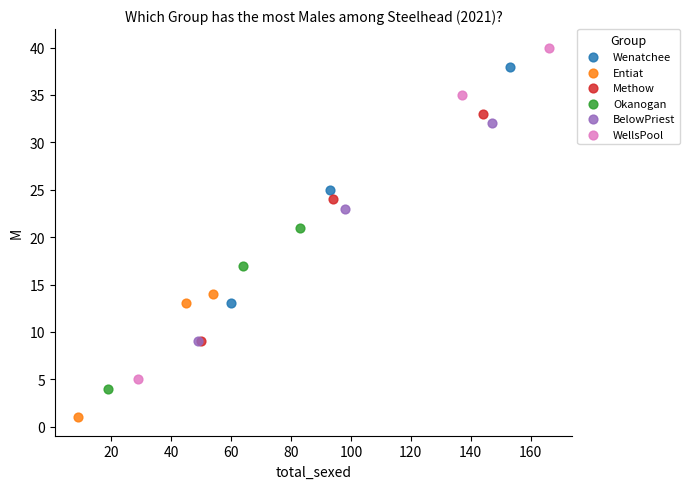

What are all the series names shown in the legend?

Wenatchee, Entiat, Methow, Okanogan, BelowPriest, WellsPool